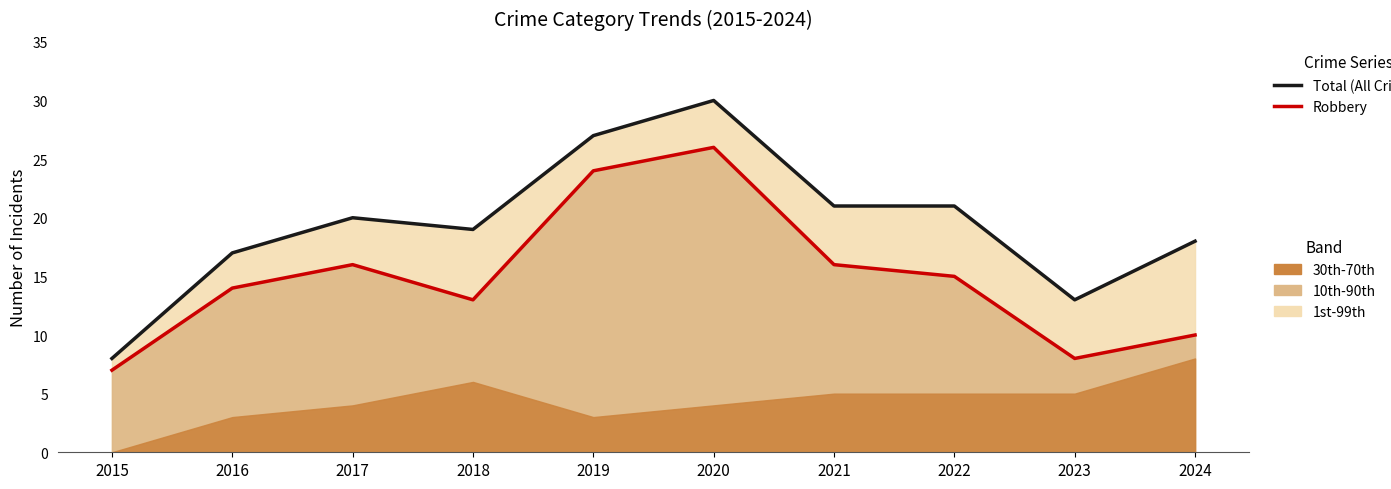

Reading left to right, extract all data points from this chart.

Total (All Crimes): 2015=8	2016=17	2017=20	2018=19	2019=27	2020=30	2021=21	2022=21	2023=13	2024=18
Robbery: 2015=7	2016=14	2017=16	2018=13	2019=24	2020=26	2021=16	2022=15	2023=8	2024=10